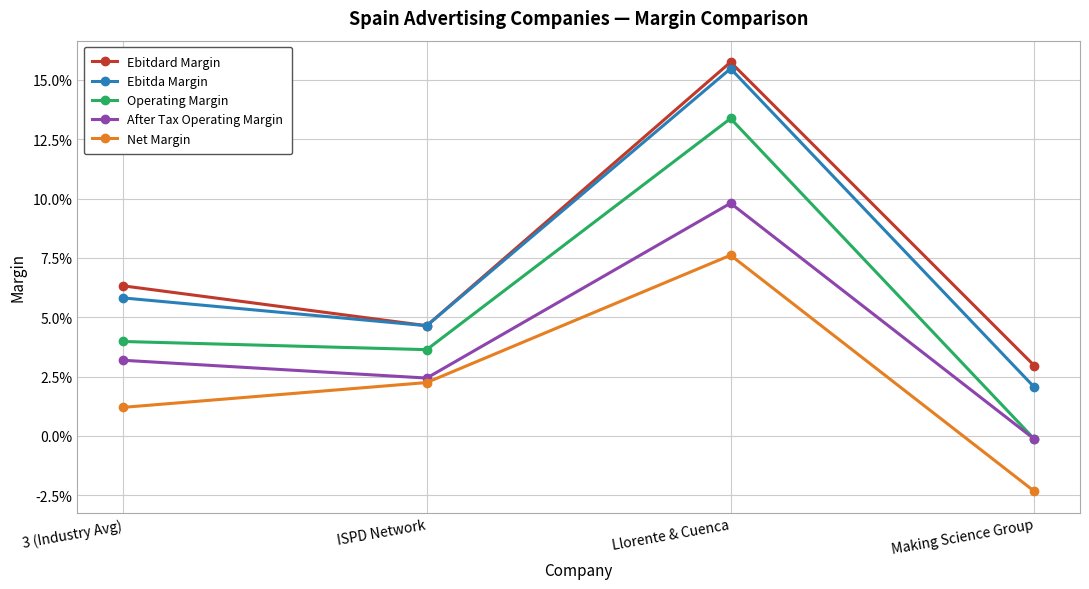

What is the label of the 4th point from the right?

3 (Industry Avg)